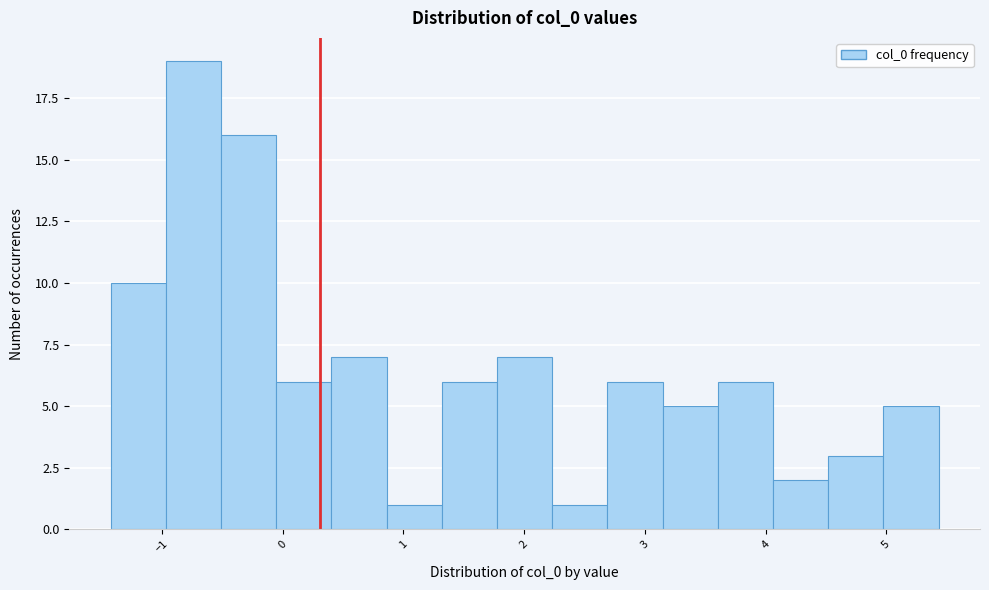

Reading left to right, list every bar in this chart as the range it spans on the x-axis followed by its height. Neither the bar edges nor the heights are printed on the chart, so give them approximately, as read against the axes.

-1.4 to -1.0: 10
-1.0 to -0.5: 19
-0.5 to -0.1: 16
-0.1 to 0.4: 6
0.4 to 0.9: 7
0.9 to 1.3: 1
1.3 to 1.8: 6
1.8 to 2.2: 7
2.2 to 2.7: 1
2.7 to 3.1: 6
3.1 to 3.6: 5
3.6 to 4.1: 6
4.1 to 4.5: 2
4.5 to 5.0: 3
5.0 to 5.4: 5